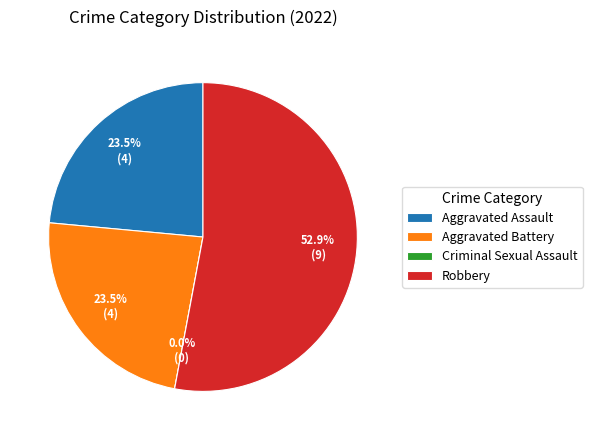

Does Robbery represent more than half of the total?

Yes